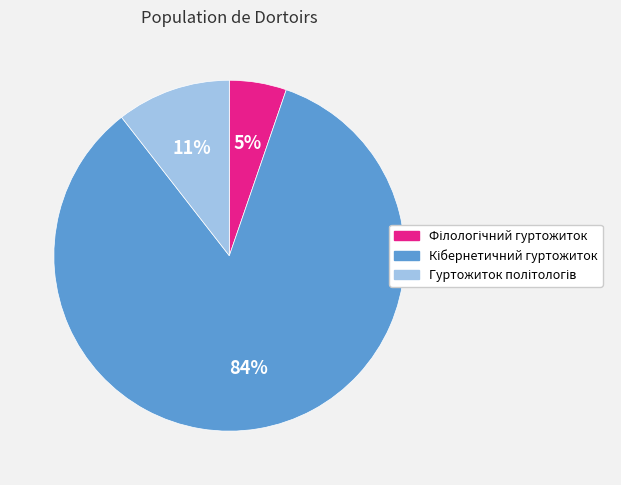

To the nearest percent, what is the average slice percentage?

33%